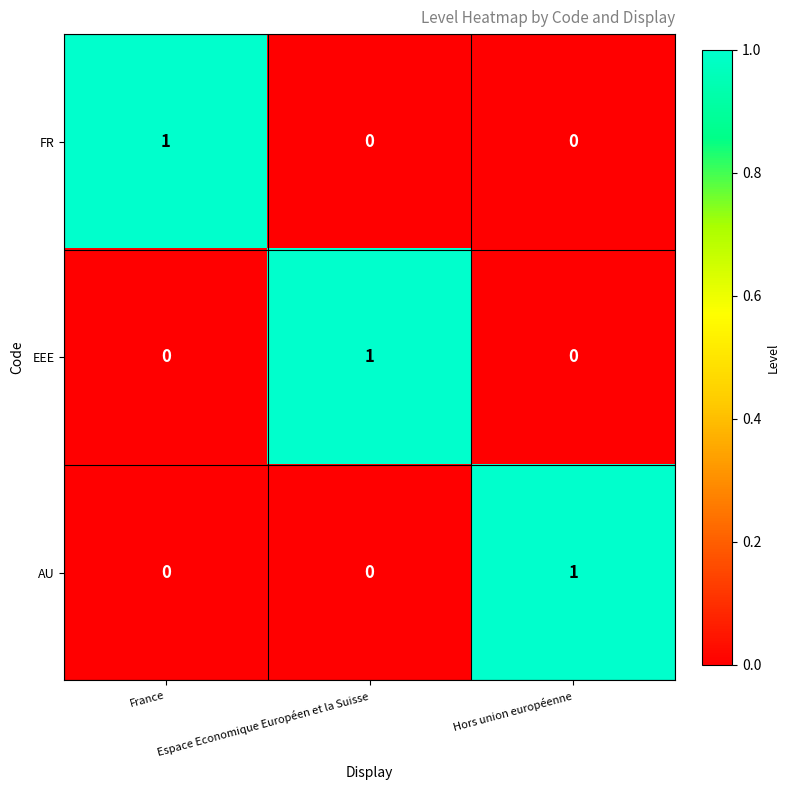

At how many categories does at least one series exceed 0?

3